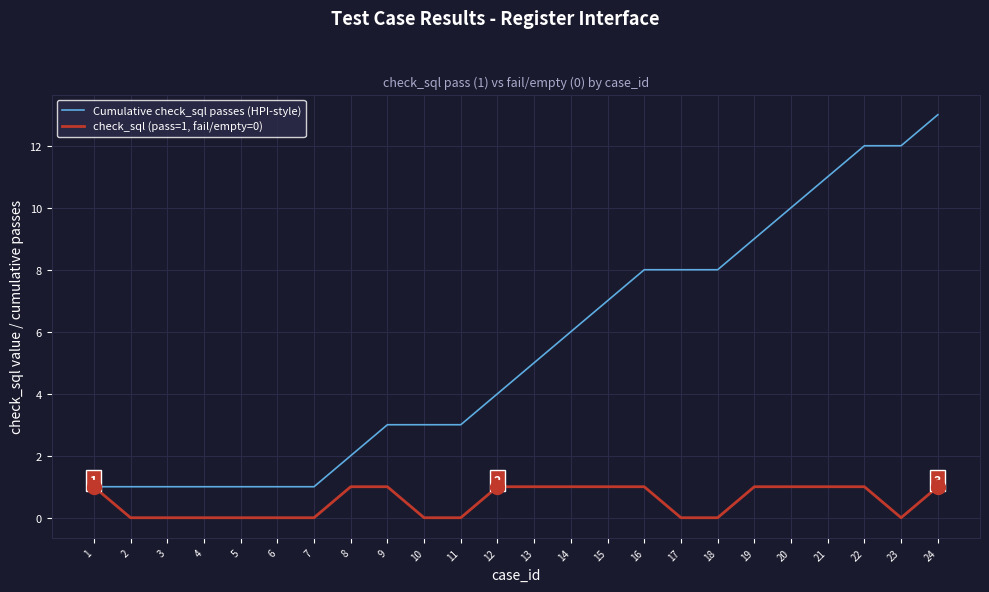

List the series in order of their overall mean, lowest first.

check_sql (pass=1, fail/empty=0), Cumulative check_sql passes (HPI-style)